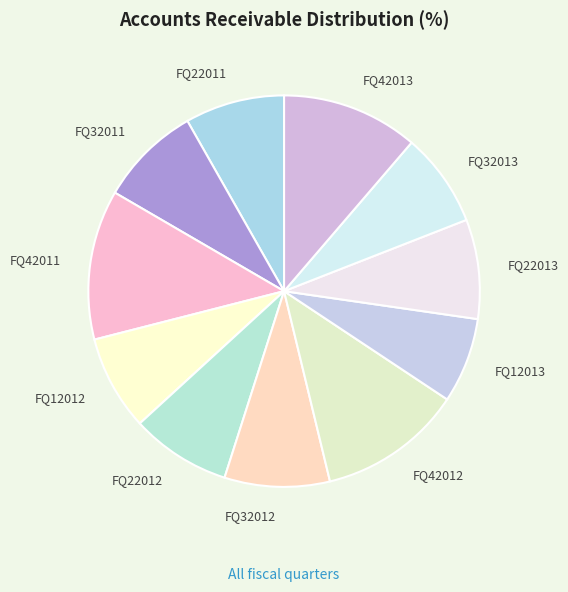

Is there a majority slice in this chart?

No